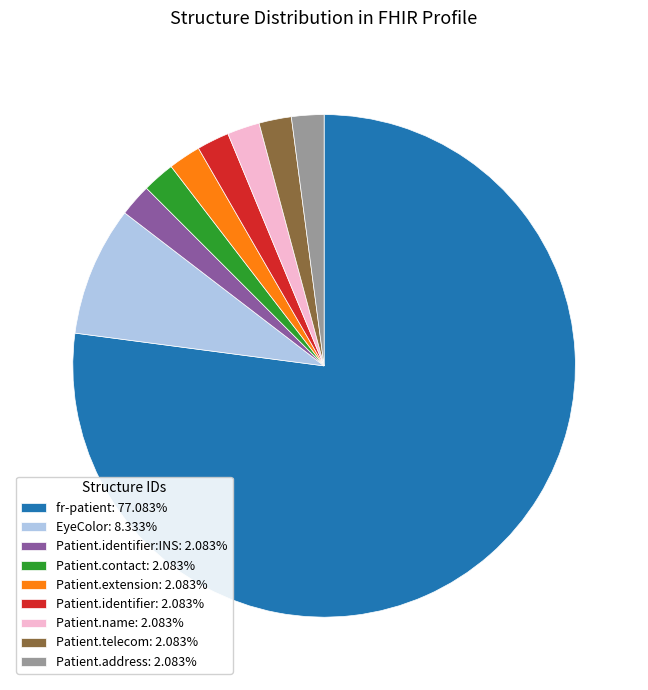

How many slices are in this pie chart?

9